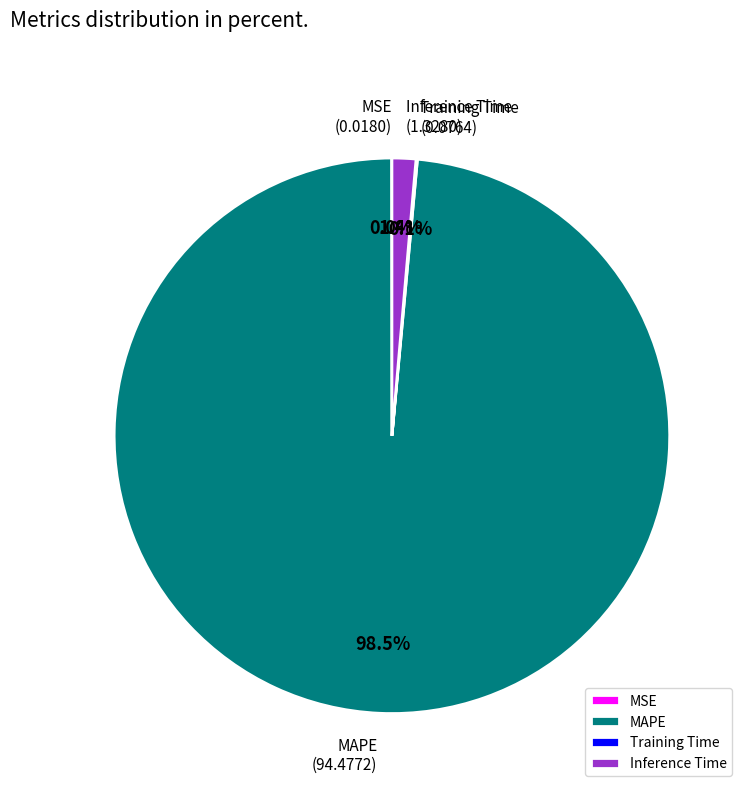

What is the largest slice in the pie chart?

MAPE